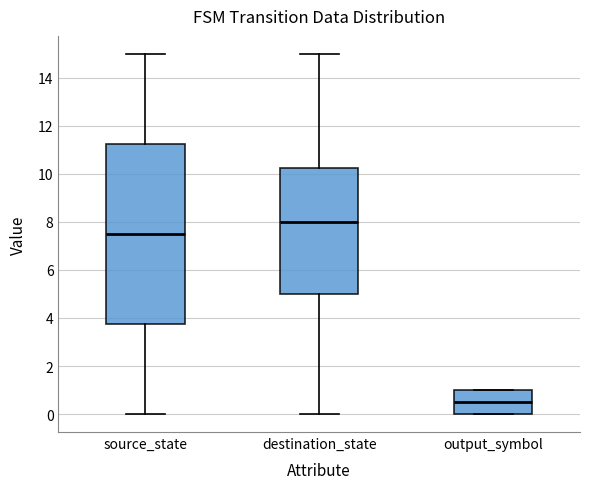

Which box is the tallest, from its lower edge to its upper edge?

source_state